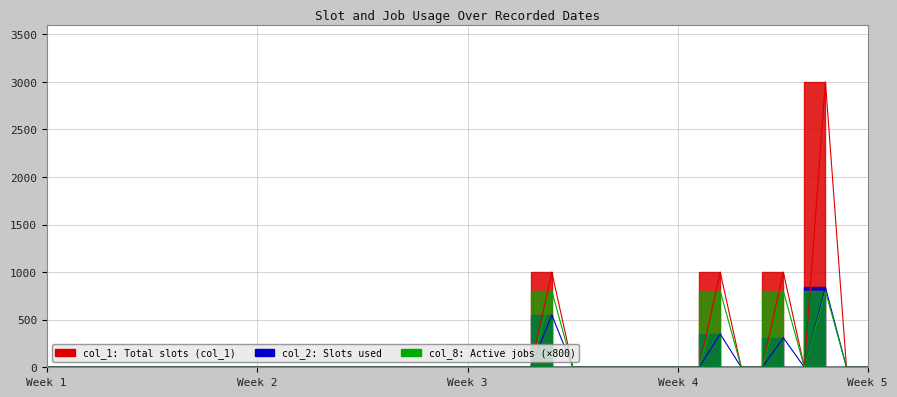

What is the label of the 4th point from the right?

101/05/18